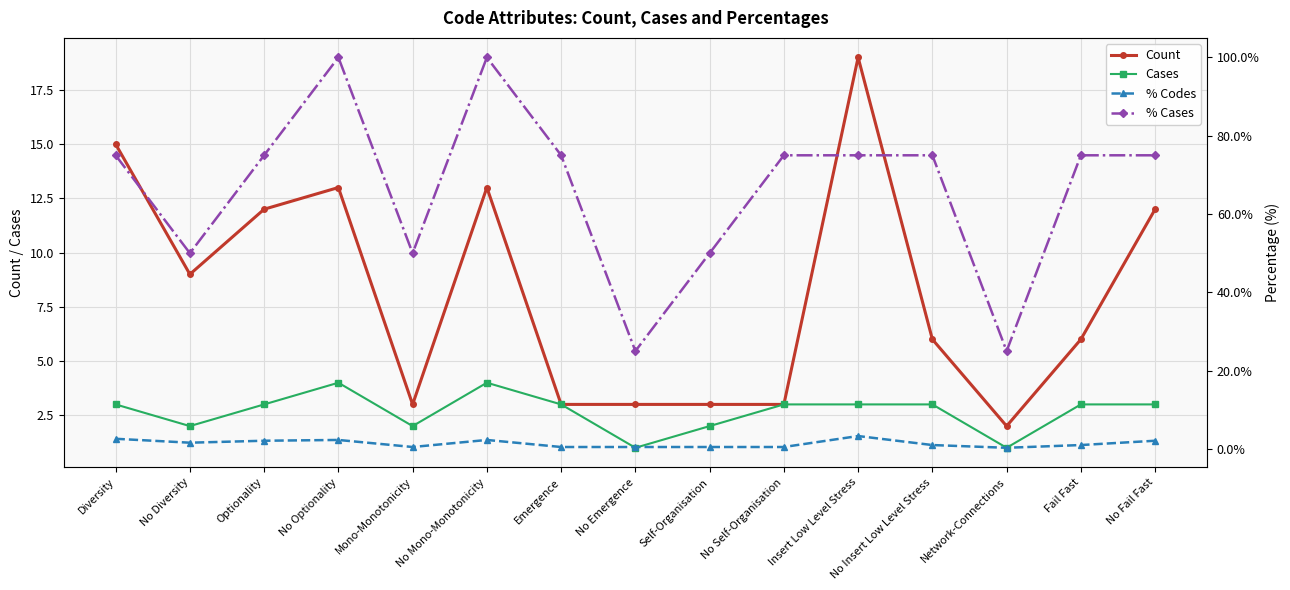

At how many categories does at least one series exceed 2?

14